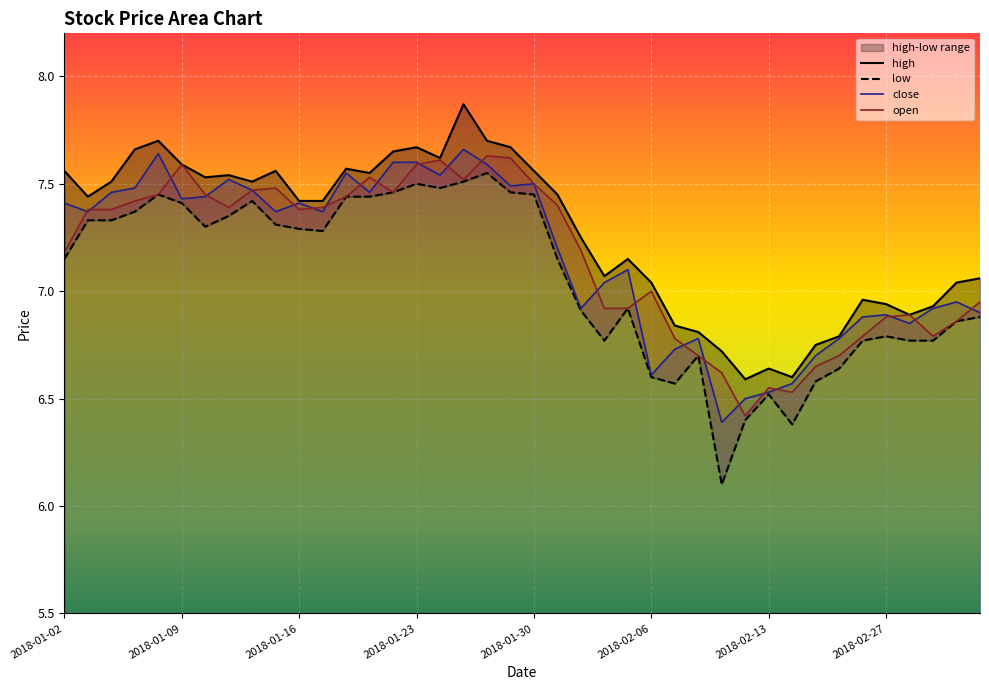

What is the minimum value for open?

6.4